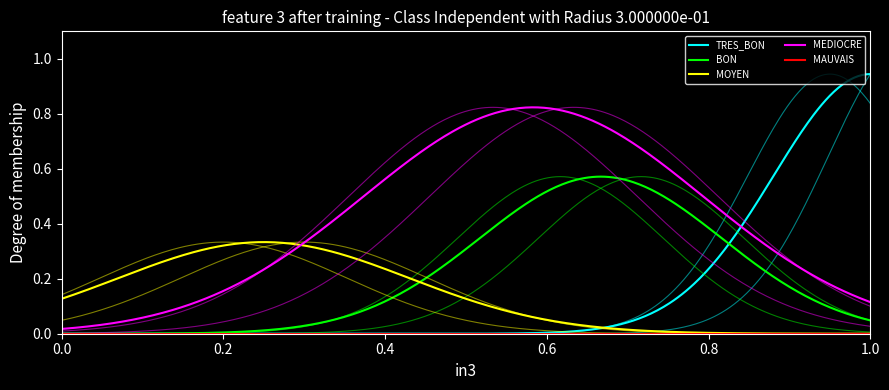

How many lines are shown in the chart?

5